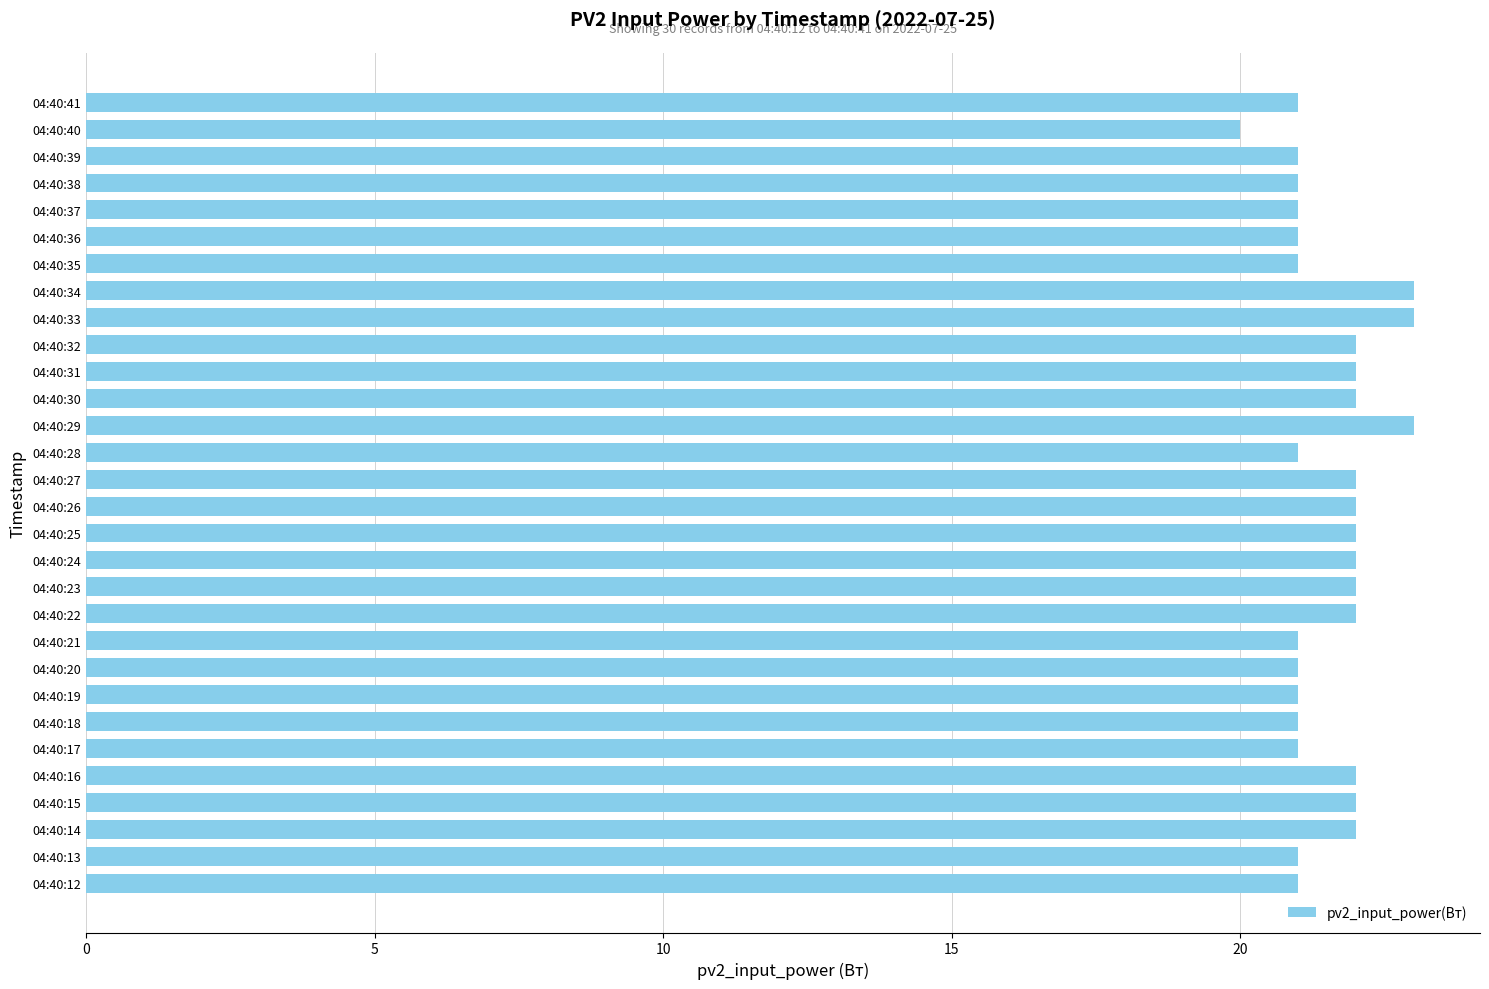

What is the greatest value displayed?

23